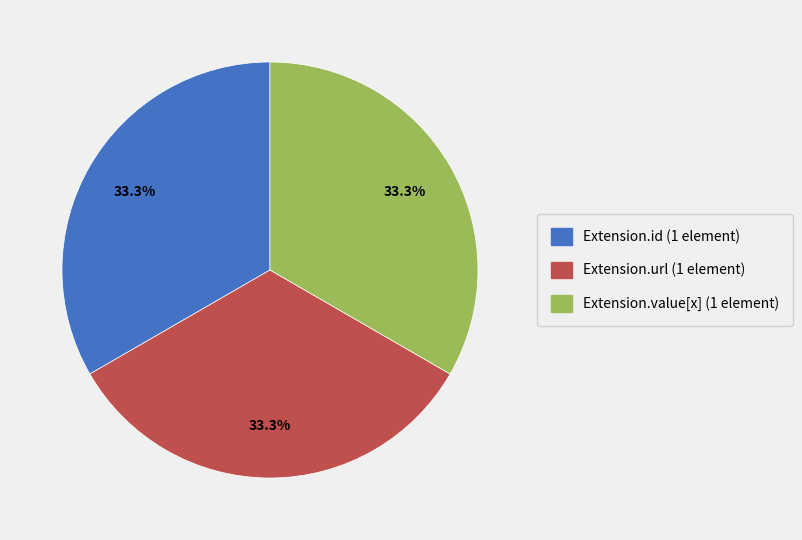

Count the number of slices in the pie.

3